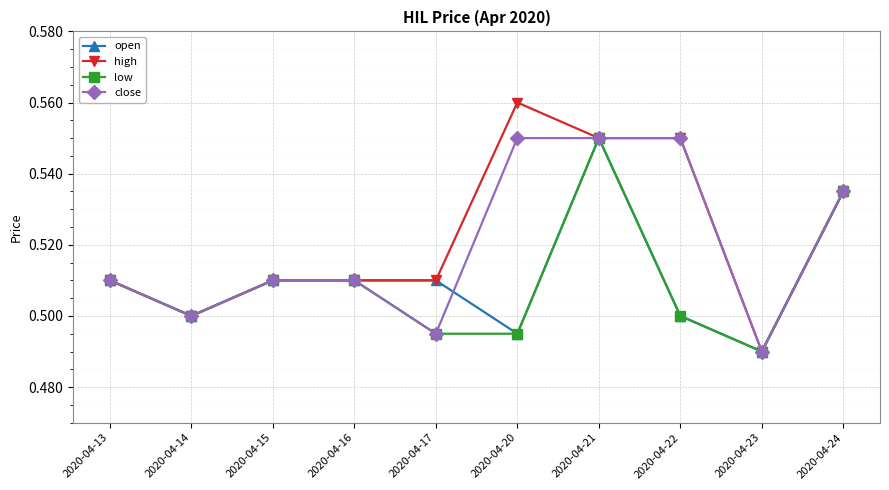

How many categories are shown in the chart?

10